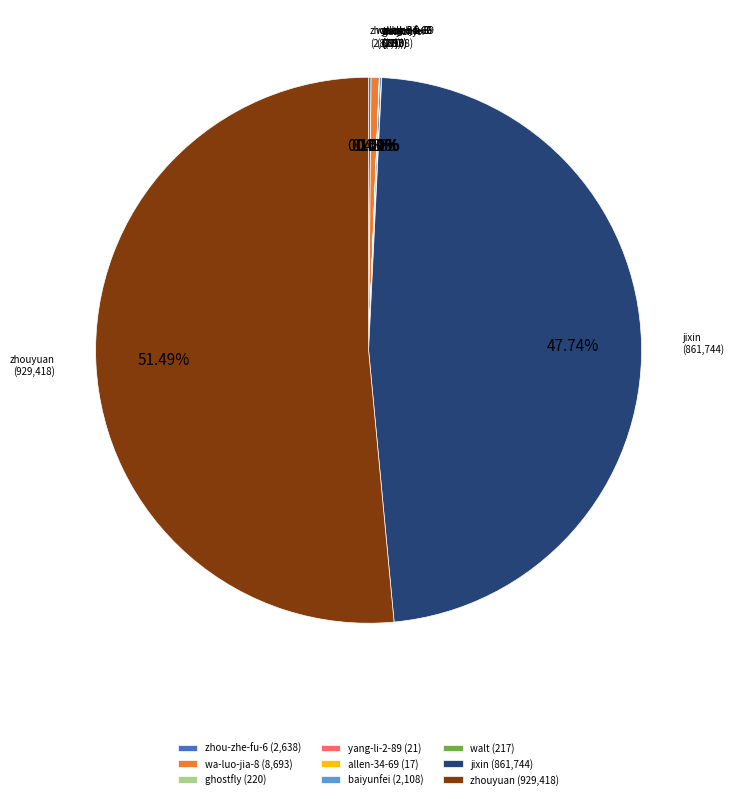

Is there a majority slice in this chart?

Yes